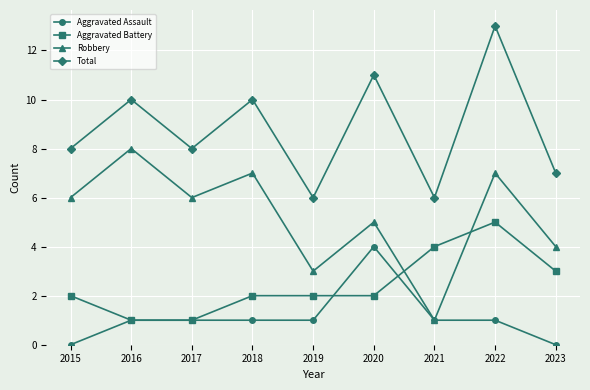

Reading left to right, what are all the values shown in this chart?

Aggravated Assault: 0	1	1	1	1	4	1	1	0
Aggravated Battery: 2	1	1	2	2	2	4	5	3
Robbery: 6	8	6	7	3	5	1	7	4
Total: 8	10	8	10	6	11	6	13	7